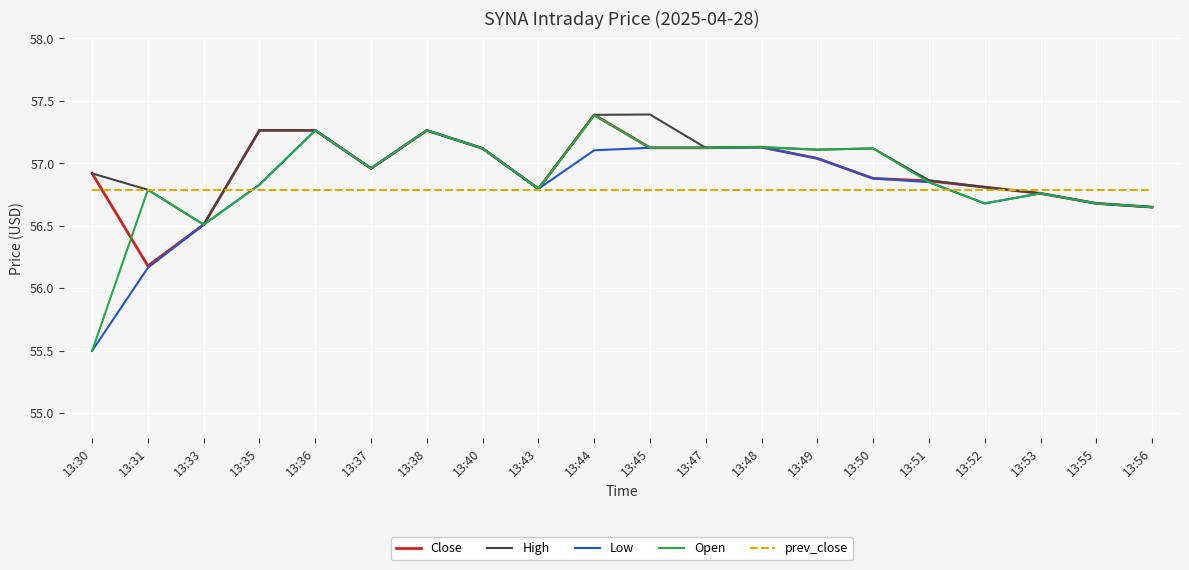

Which category has the lowest value in the Open series?

13:30